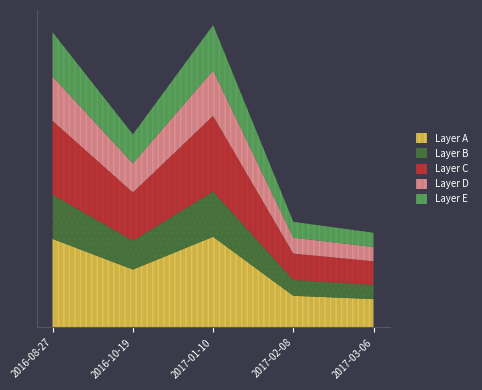

What is the change in value from 2017-01-10 to 2017-02-08?

-54